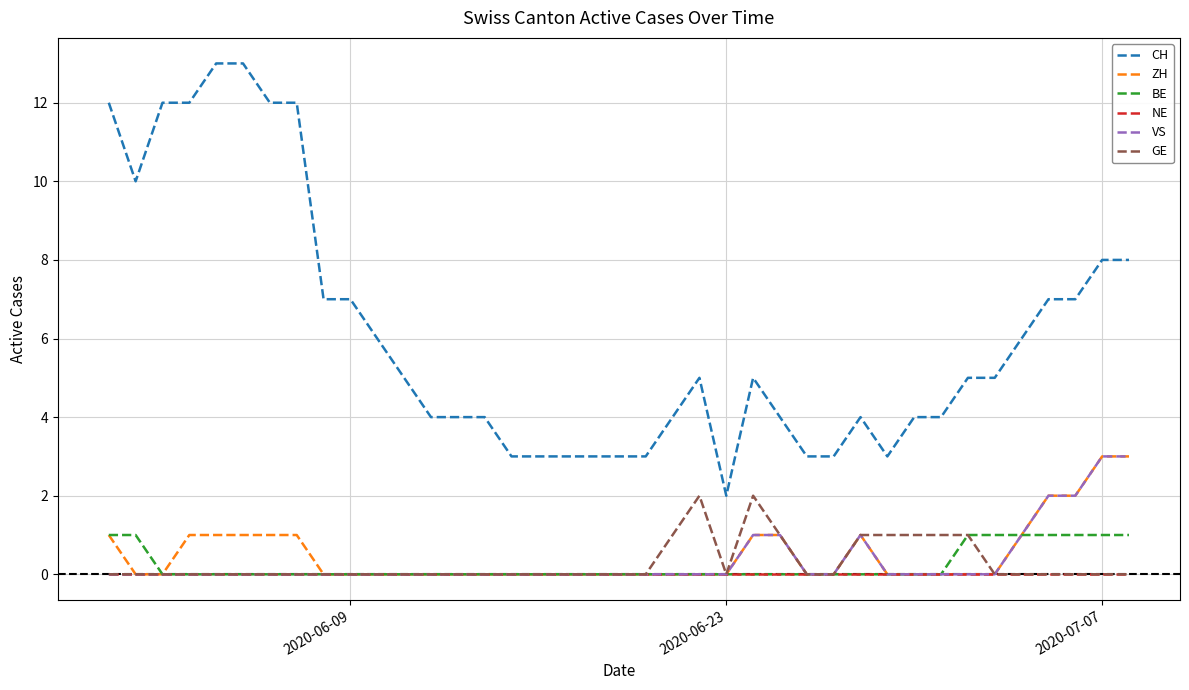

Count the number of categories in the chart.

39